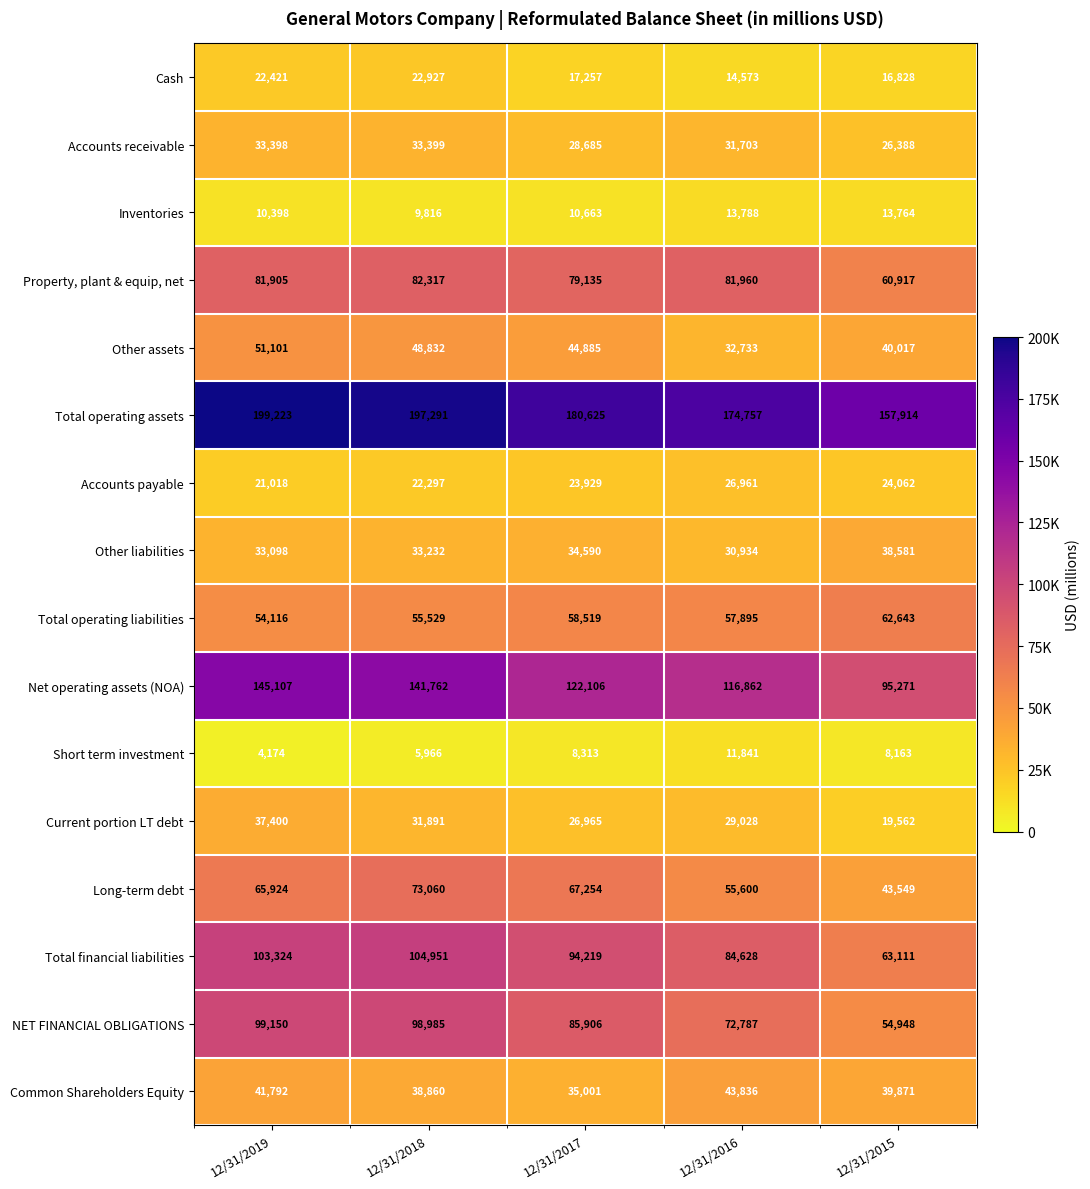

Which series has the largest range (max minus min)?

Net operating assets (NOA)